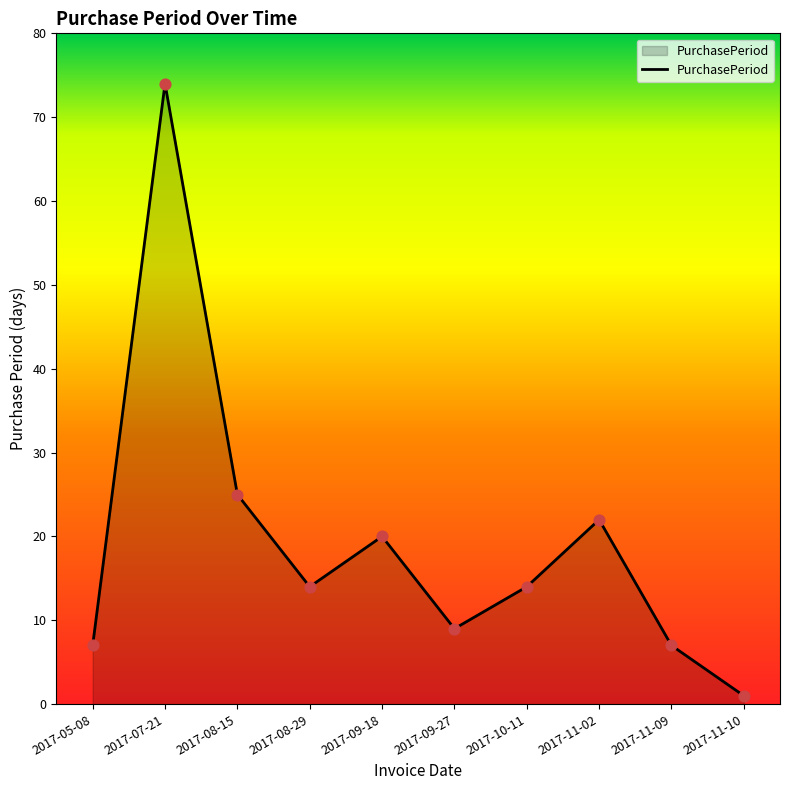

Between 2017-08-29 and 2017-08-15, which is larger?

2017-08-15